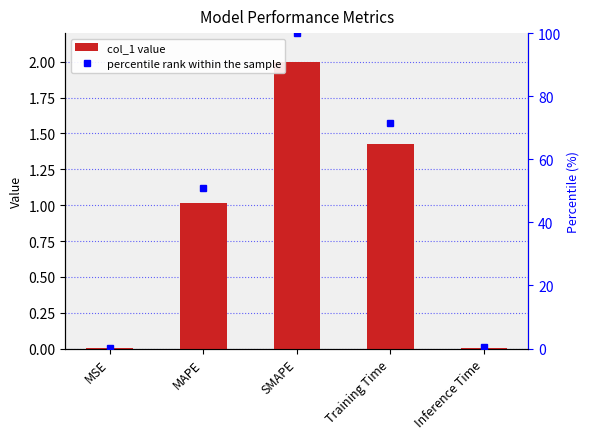

How many data points in percentile rank within the sample are above 50?

3